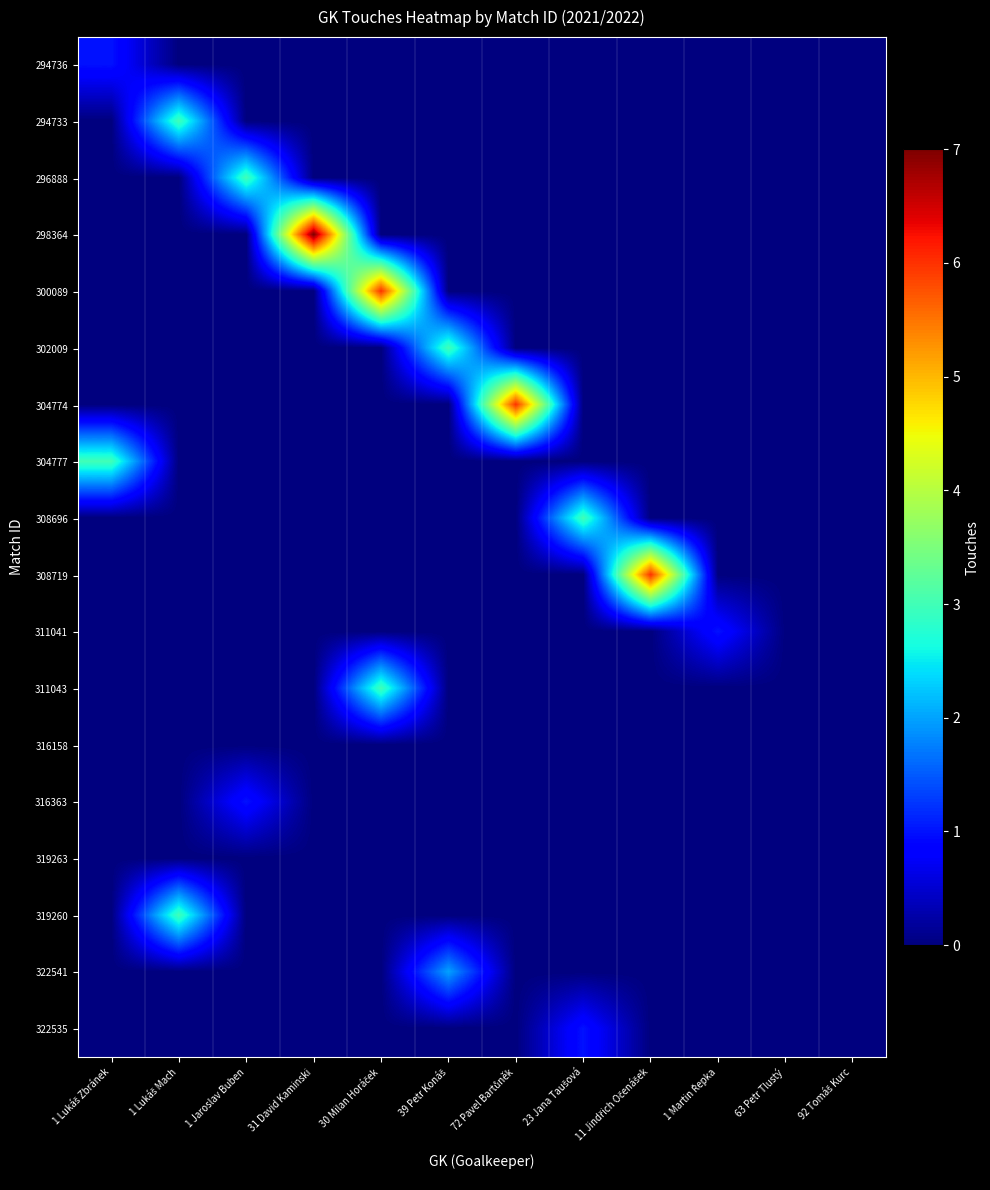

Rank the series at 1 Lukáš Mach from lowest to highest value.

294736, 296888, 298364, 300089, 302009, 304774, 304777, 308696, 308719, 311041, 311043, 316158, 316363, 319263, 322541, 322535, 294733, 319260